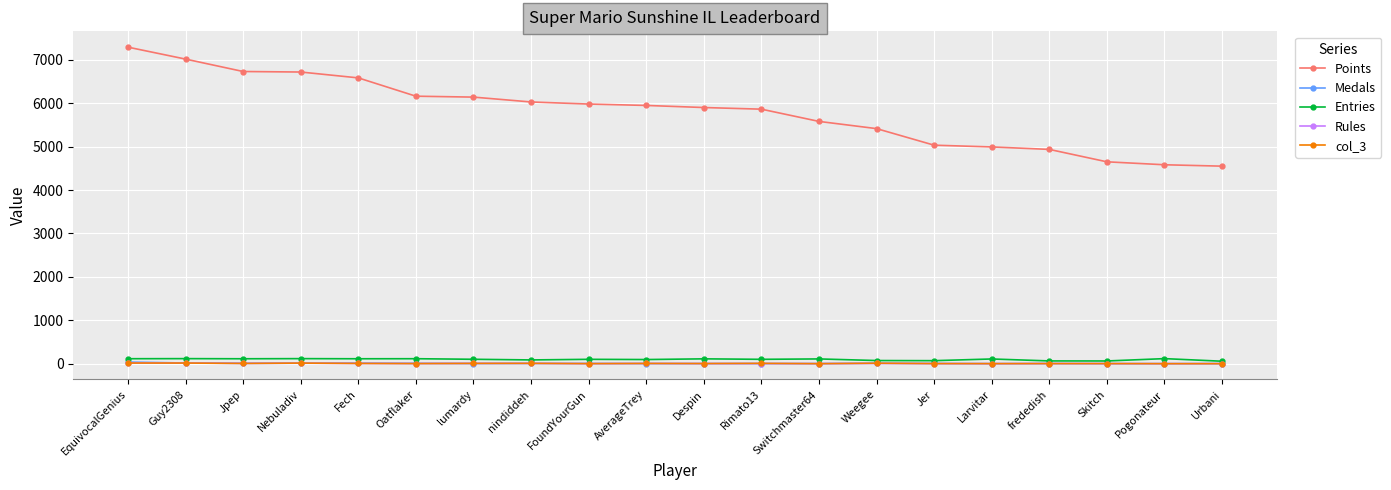

At how many categories does at least one series exceed 3038?

20